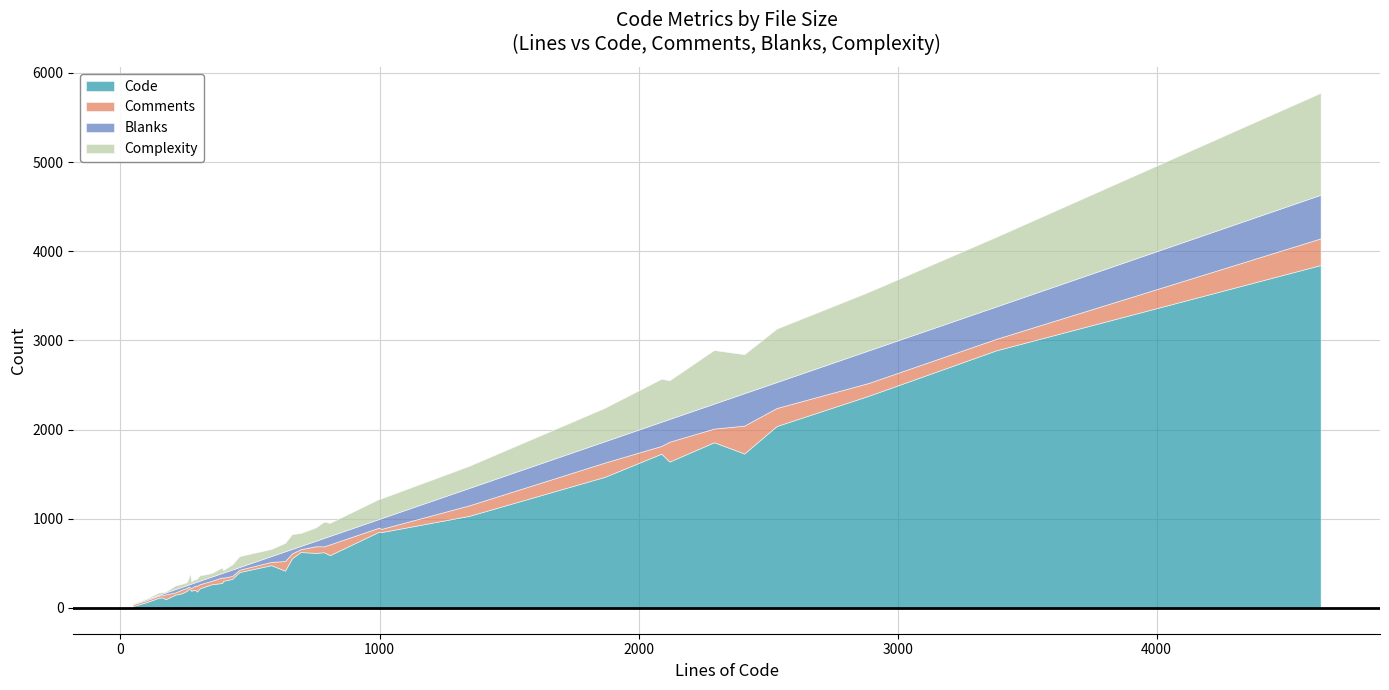

What is the label of the 37th point from the right?

2408